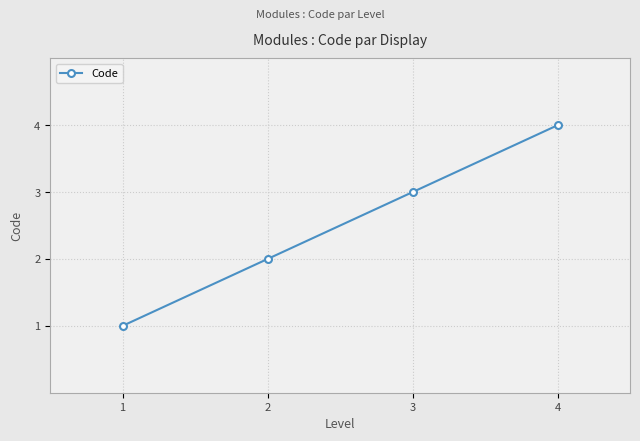

Reading right to left, transcribe all the data shown in this chart.

4	3	2	1